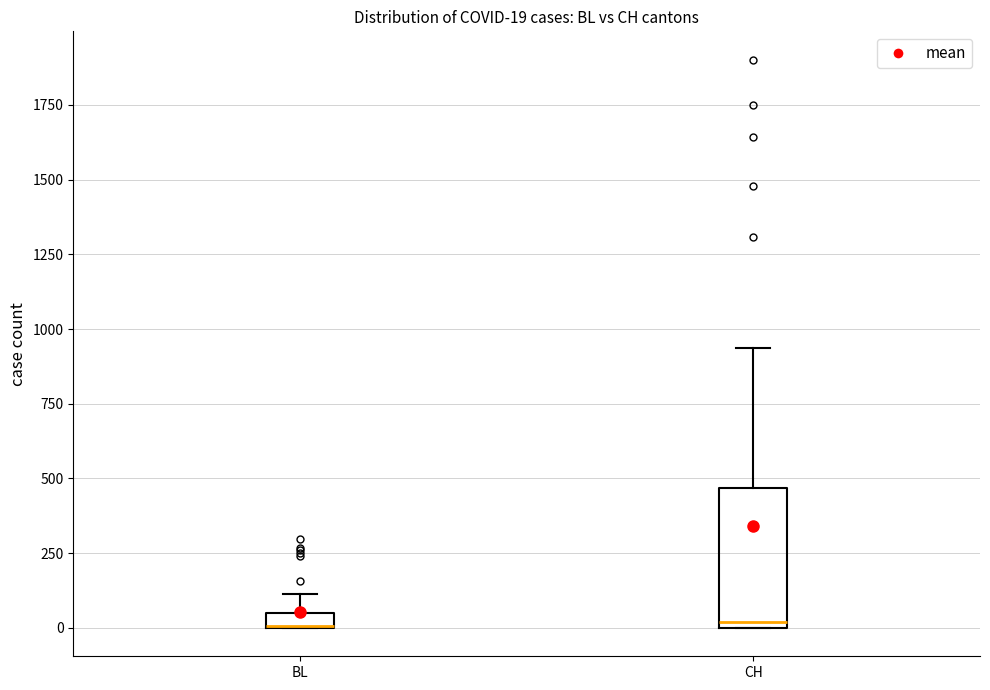

Which box is the tallest, from its lower edge to its upper edge?

CH